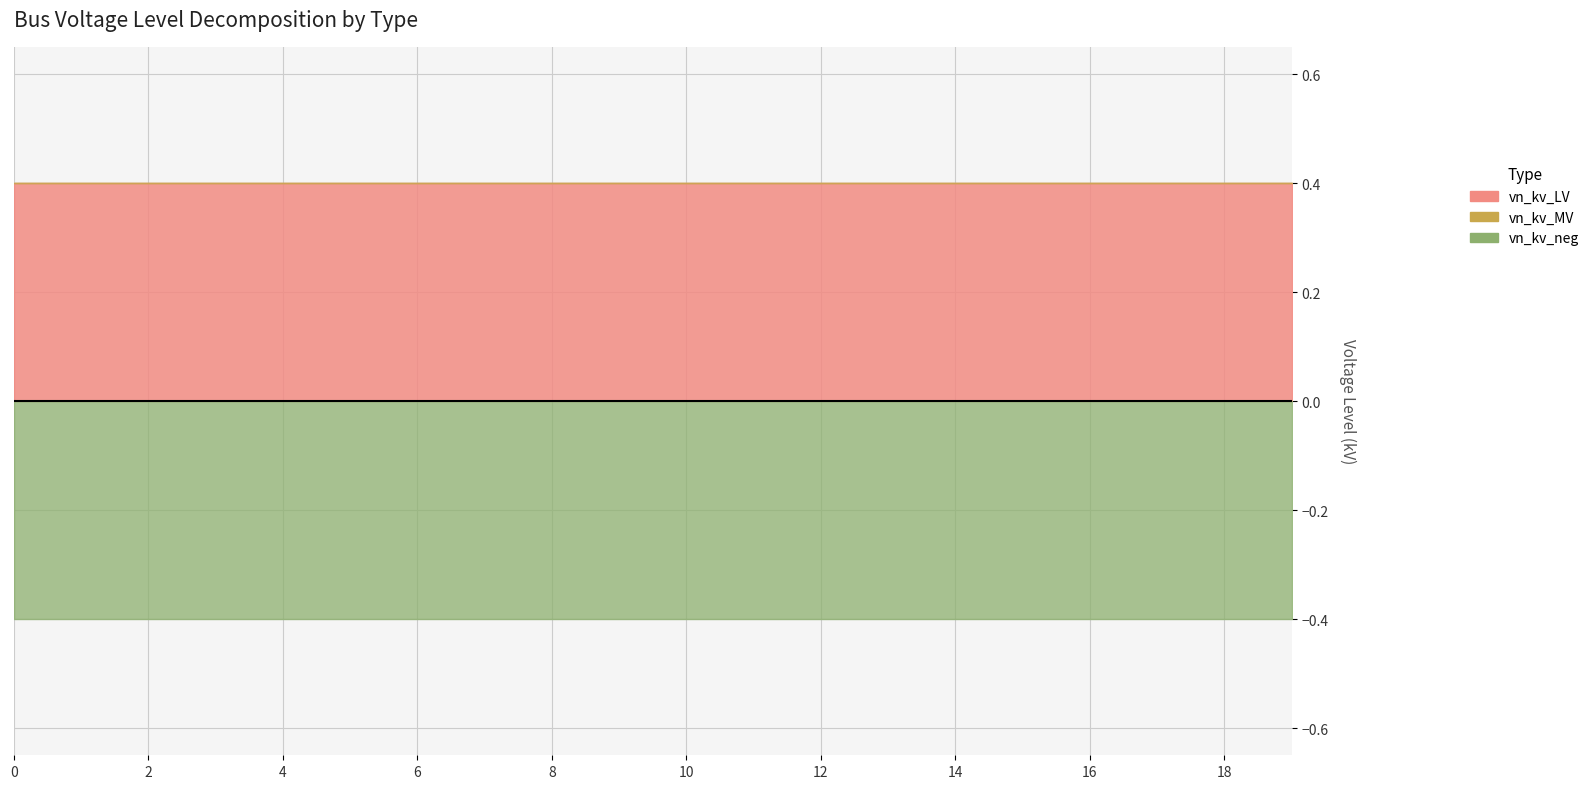

True or false: vn_kv_MV and vn_kv_LV cross at least once.

False